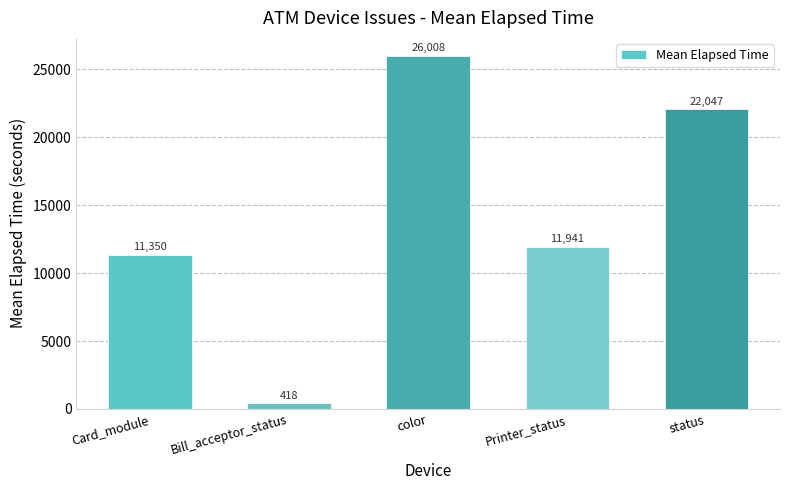

Where does the data first go above 11941?

color